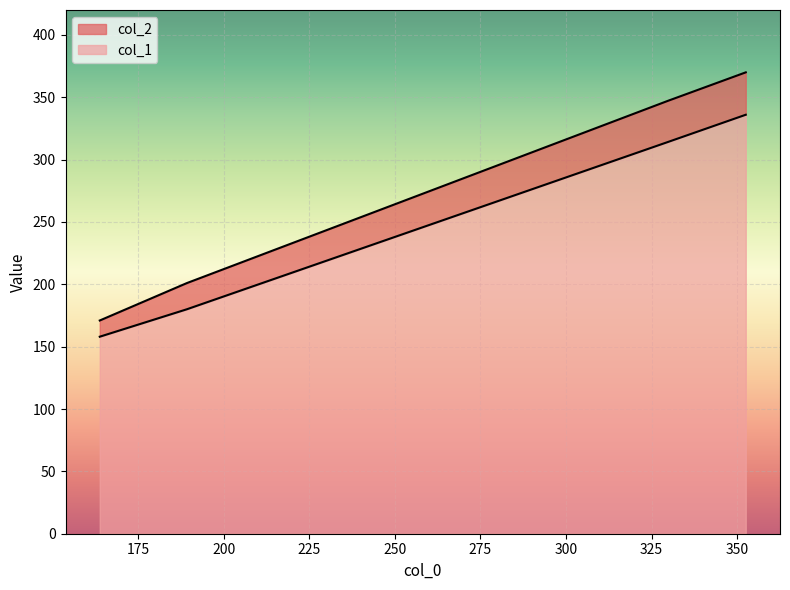

What is the highest value of the col_2 series?

370